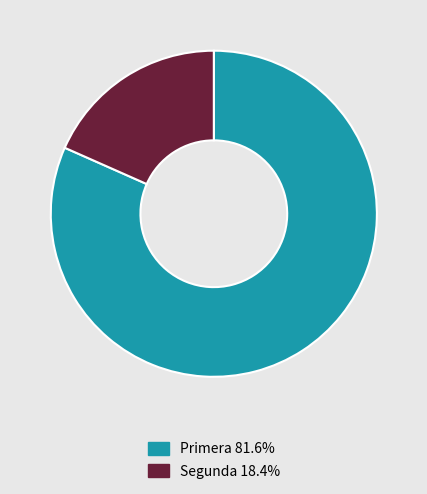

Combined, do Segunda 18.4% and Primera 81.6% account for over 50%?

Yes